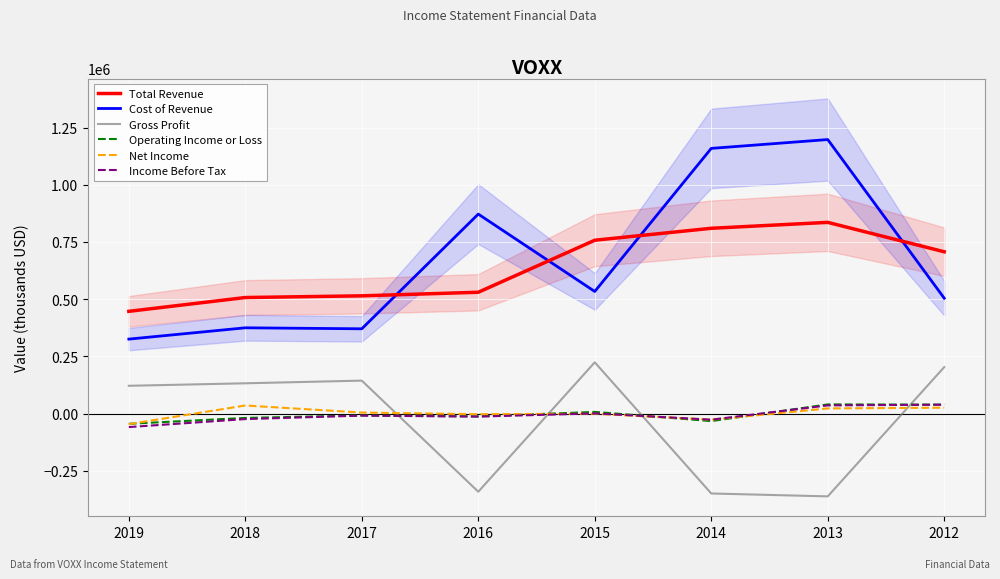

What is the maximum value for Total Revenue?

835600